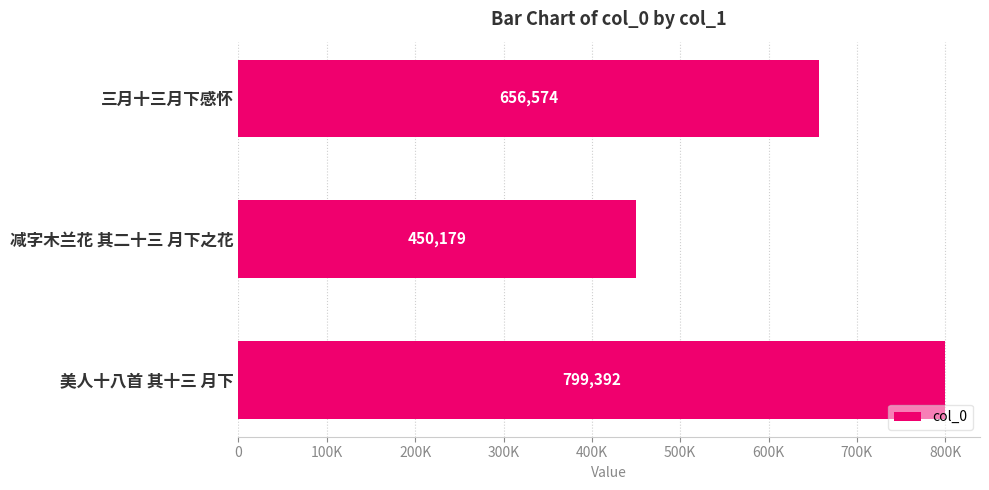

List the labels in order of value, smallest first.

减字木兰花 其二十三 月下之花, 三月十三月下感怀, 美人十八首 其十三 月下